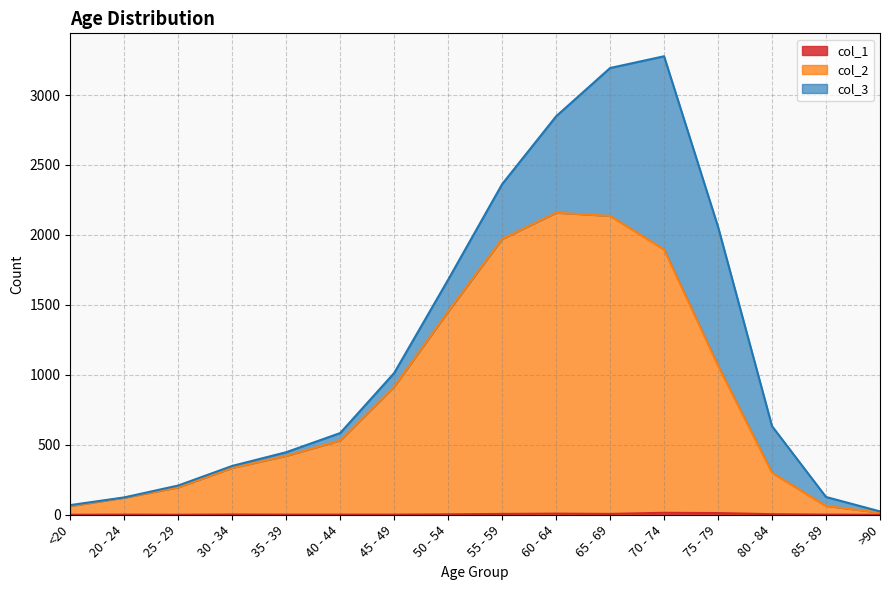

Rank the categories by col_2 value from highest to lowest.

60 - 64, 65 - 69, 55 - 59, 70 - 74, 50 - 54, 75 - 79, 45 - 49, 40 - 44, 35 - 39, 30 - 34, 80 - 84, 25 - 29, 20 - 24, 85 - 89, <20, >90